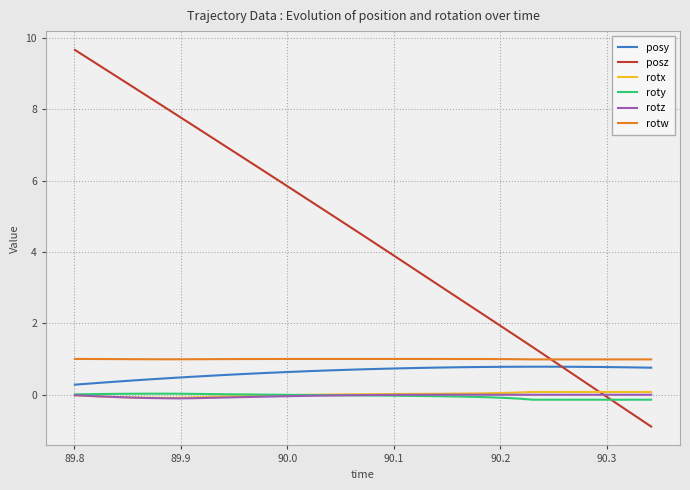

What are all the series names shown in the legend?

posy, posz, rotx, roty, rotz, rotw